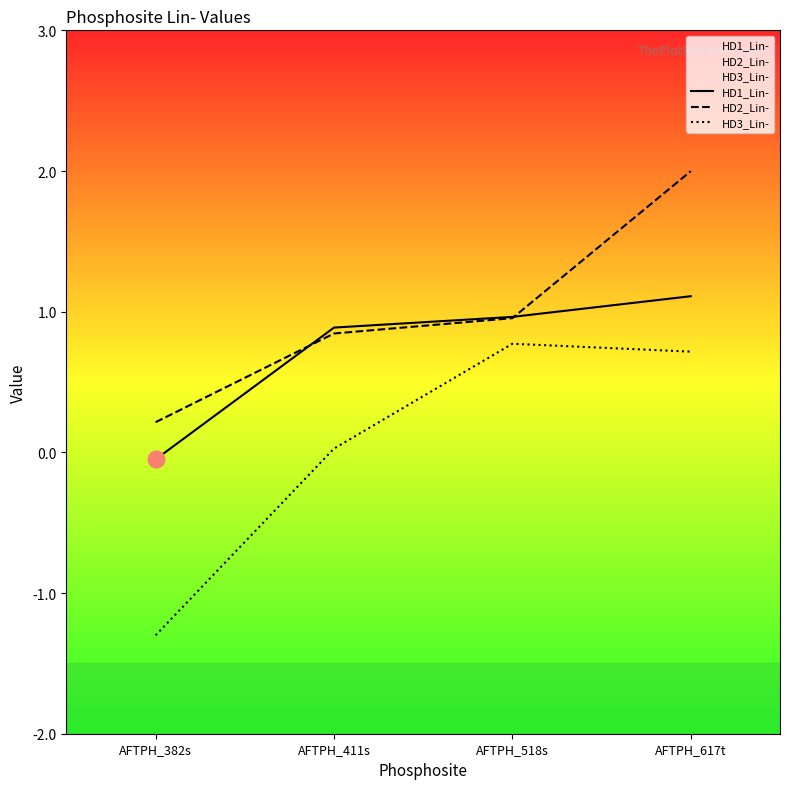

What is the approximate value of HD3_Lin- at AFTPH_382s?

-1.3